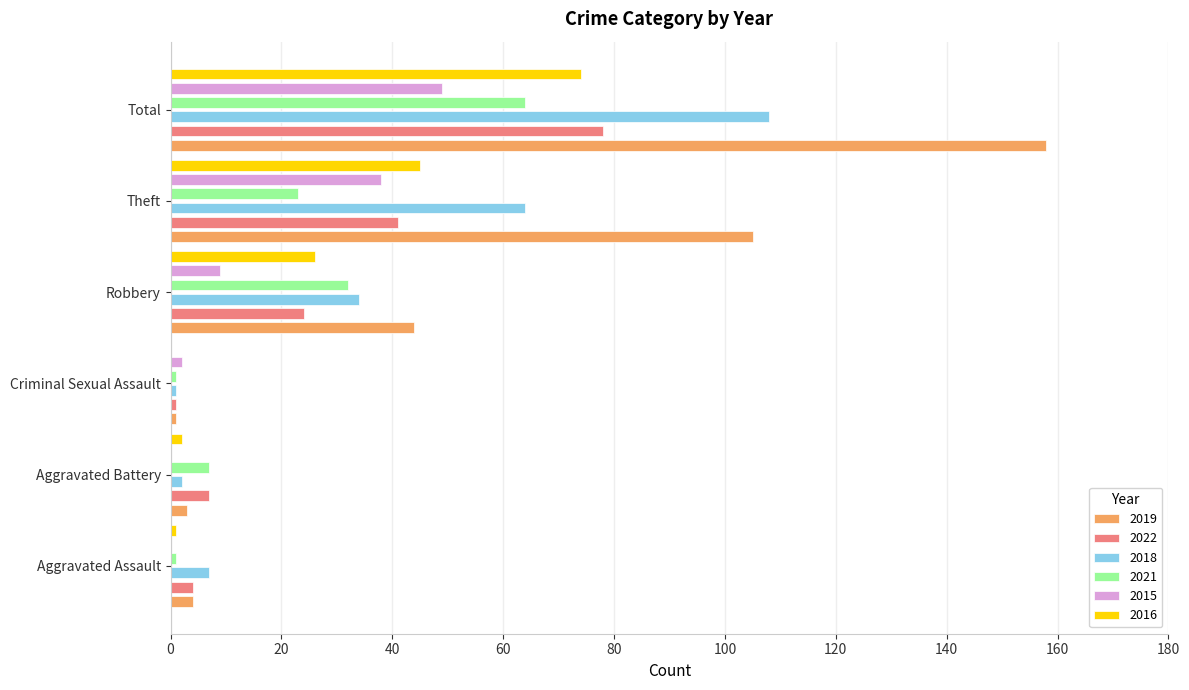

What is the approximate value of 2015 at Theft?

38